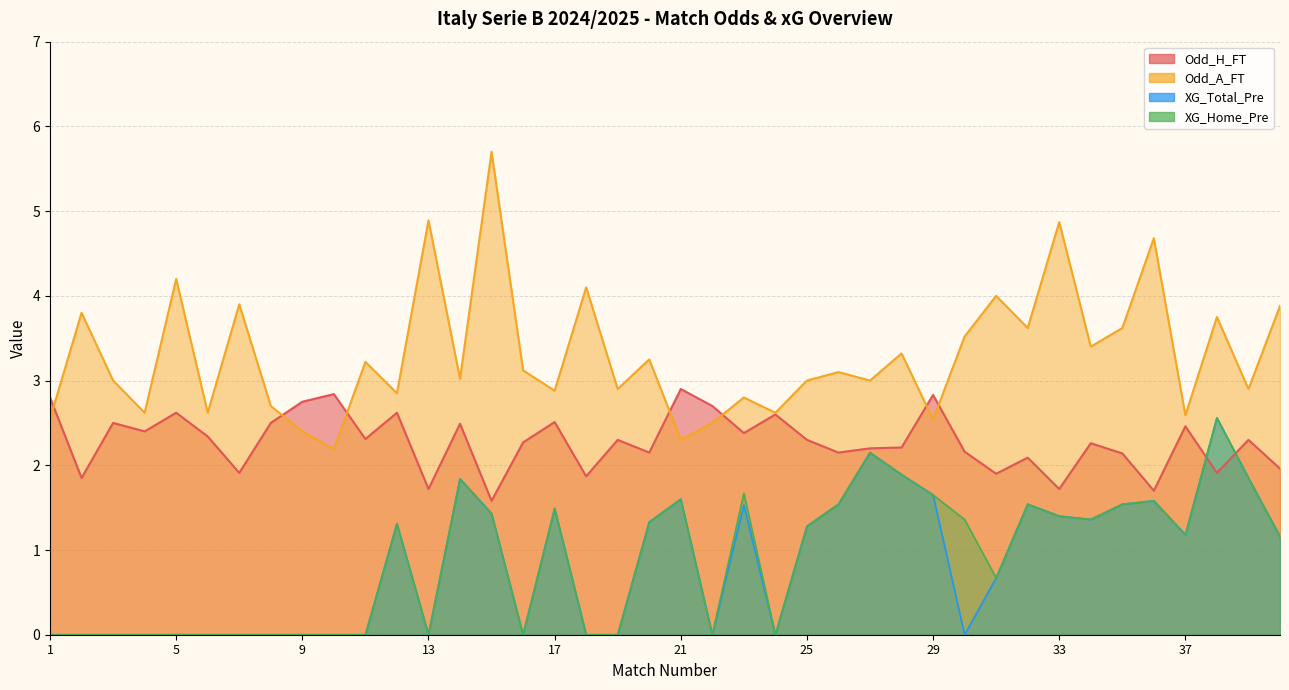

At which label is XG_Home_Pre closest to 1?

40